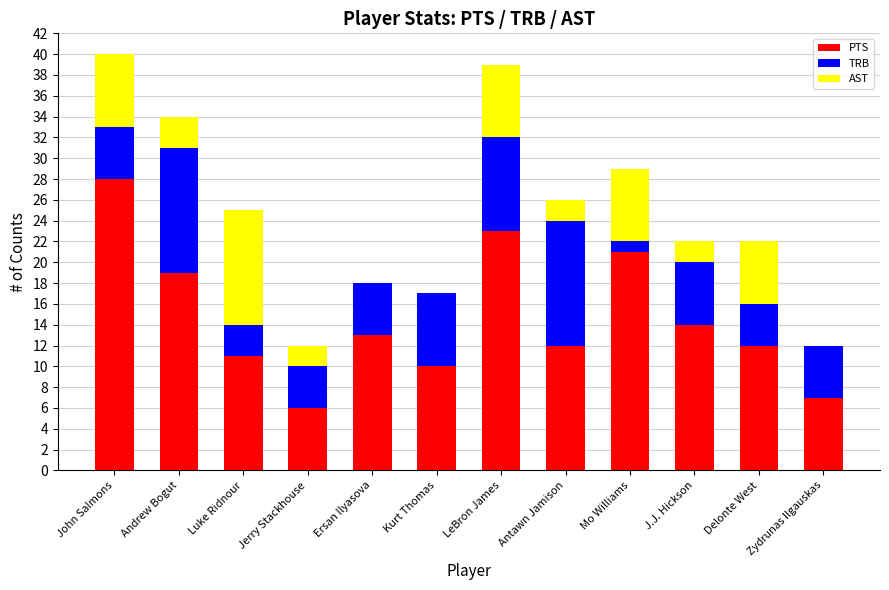

What is the highest value of the PTS series?

28